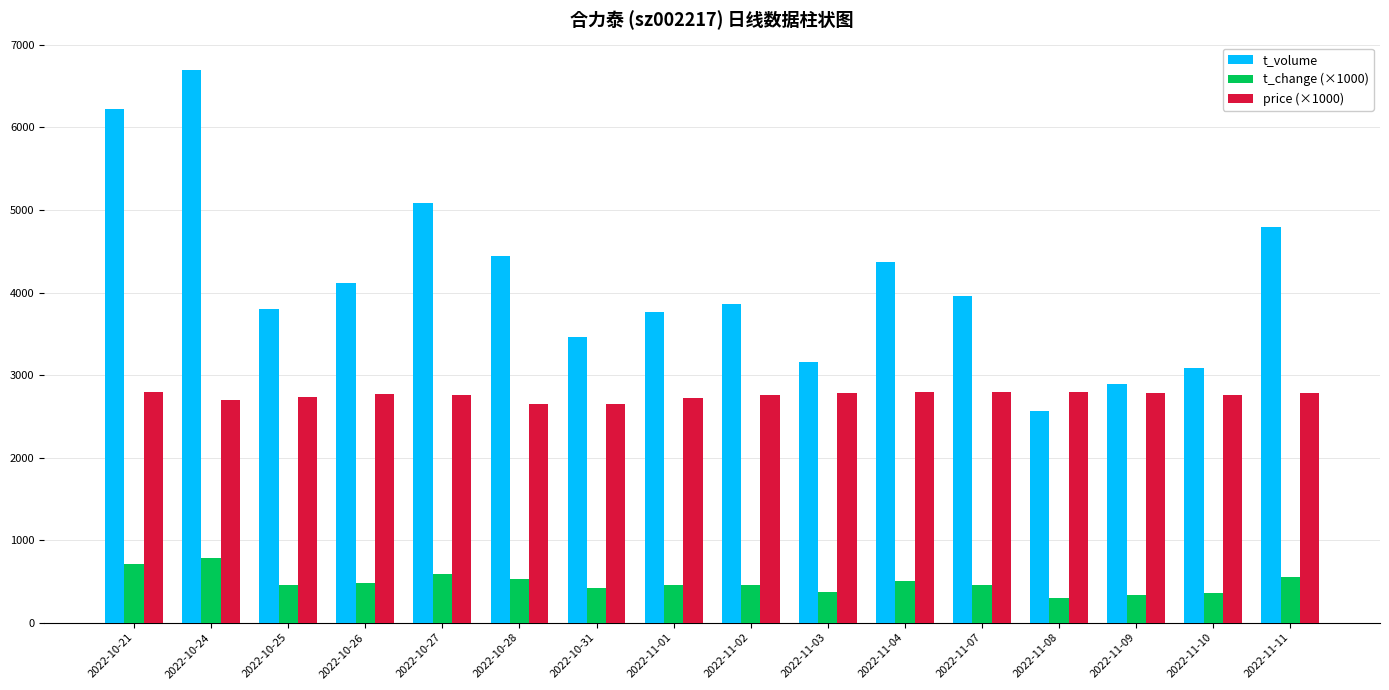

The value of t_volume at 2022-11-04 is 6962. True or false?

False